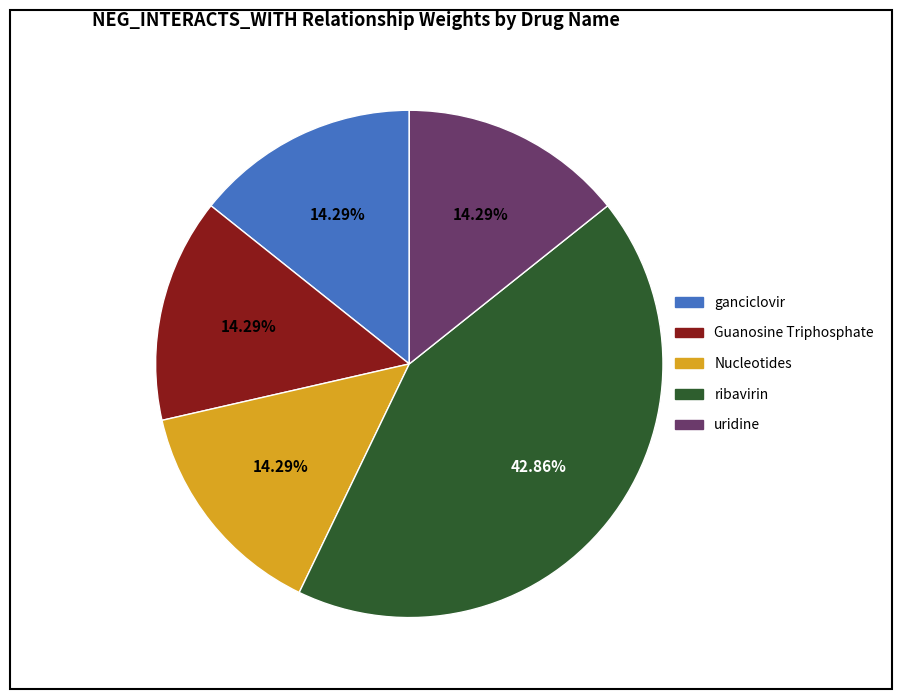

Approximately how many times larger is the value at ganciclovir compared to uridine?

1.0